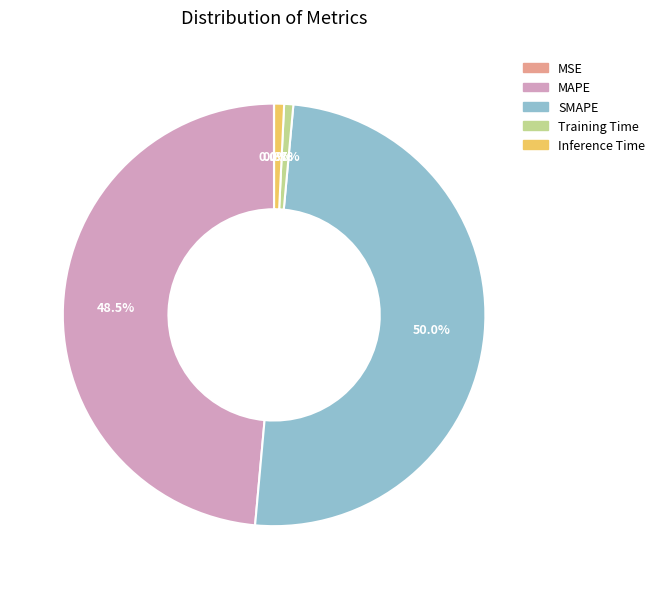

Combined, what portion of the pie is MAPE and SMAPE?

98.5%